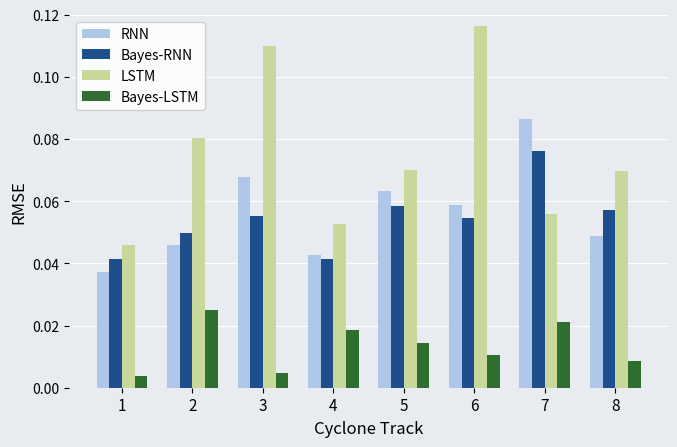

Where is LSTM nearest to the value 0?

1